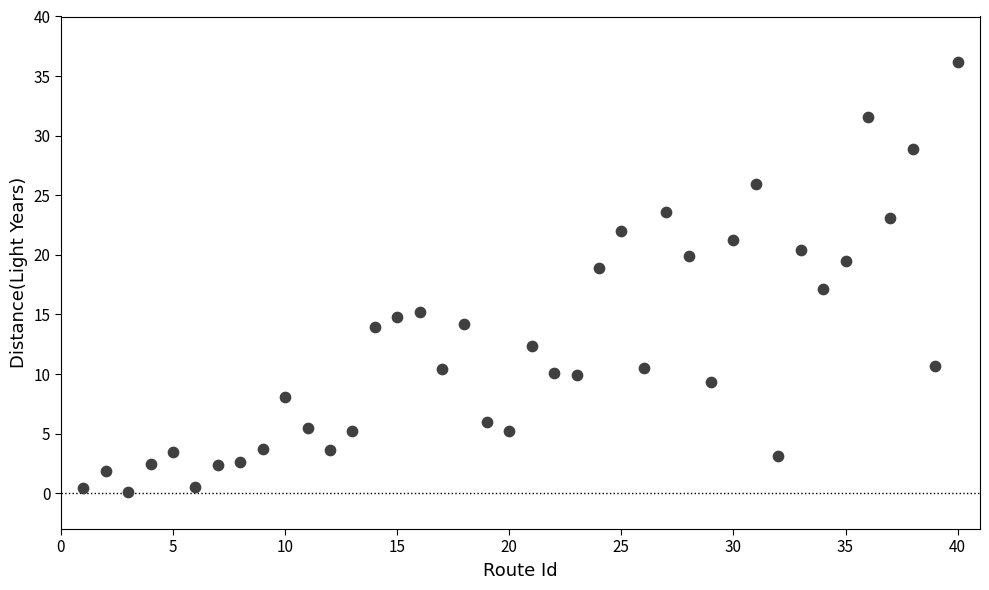

What is the range of Y values (max minus min)?

36.1